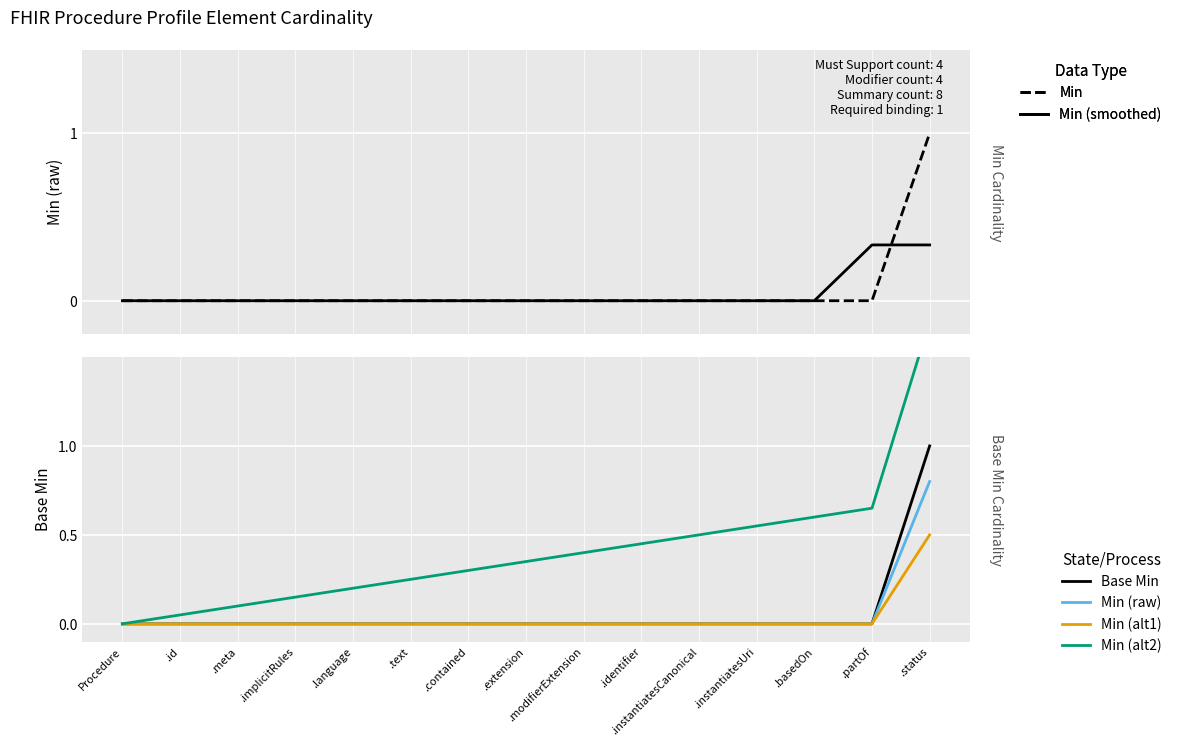

What is the sum of all Min (raw) values?

0.8